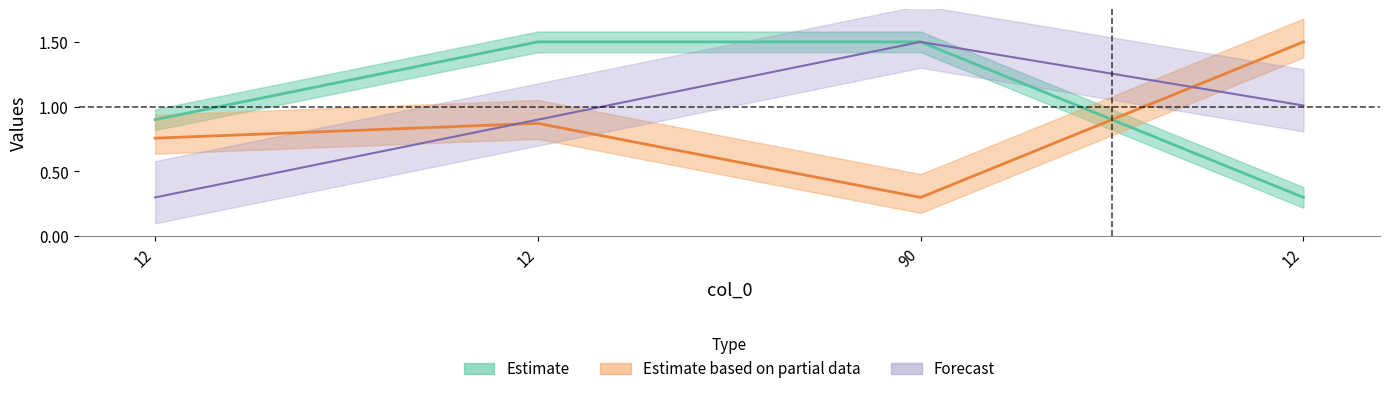

What is the difference between the col_1 values at 12 and 12?

0.6